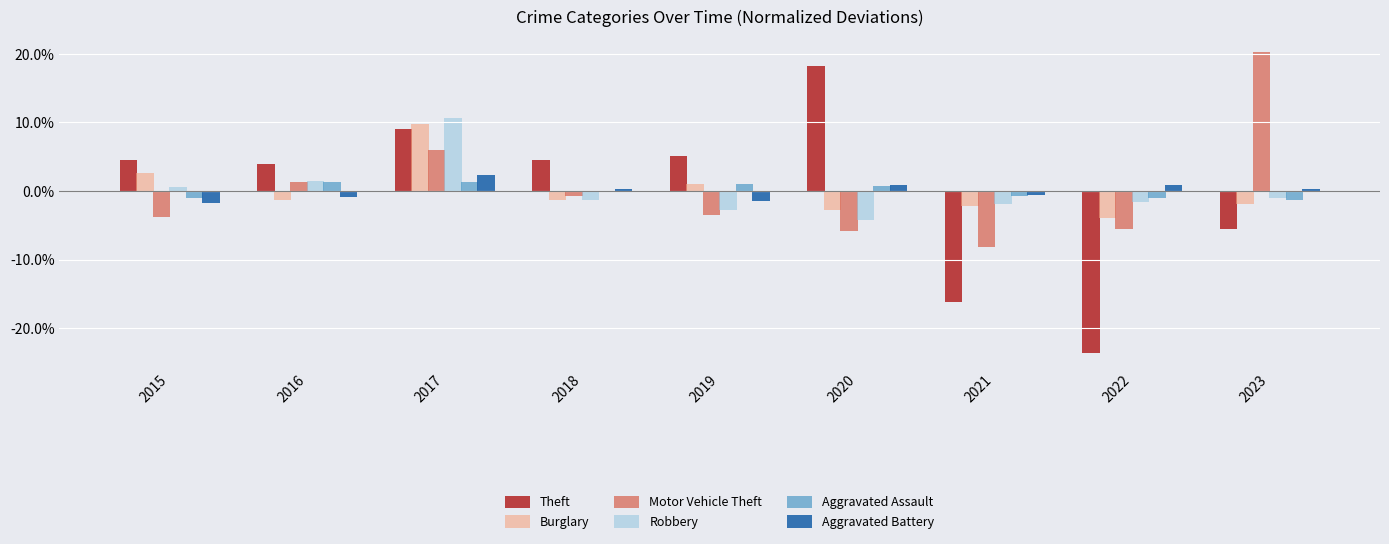

At 2021, list the series in order from smallest to largest.

Theft, Motor Vehicle Theft, Burglary, Robbery, Aggravated Assault, Aggravated Battery